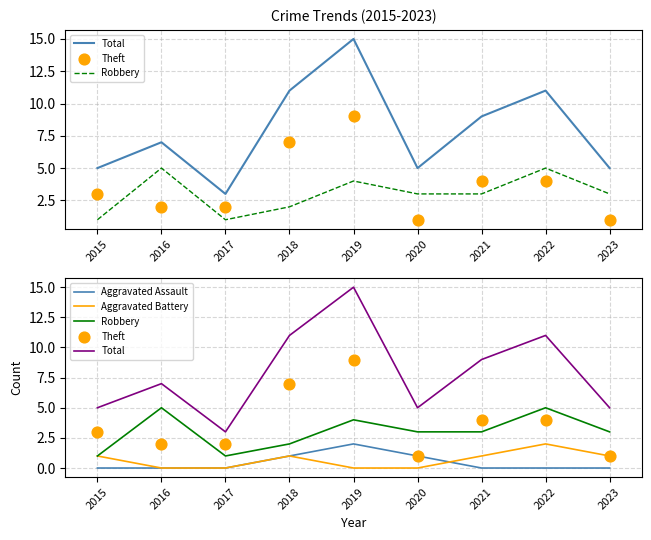

Which series reaches the maximum Y coordinate?

Total